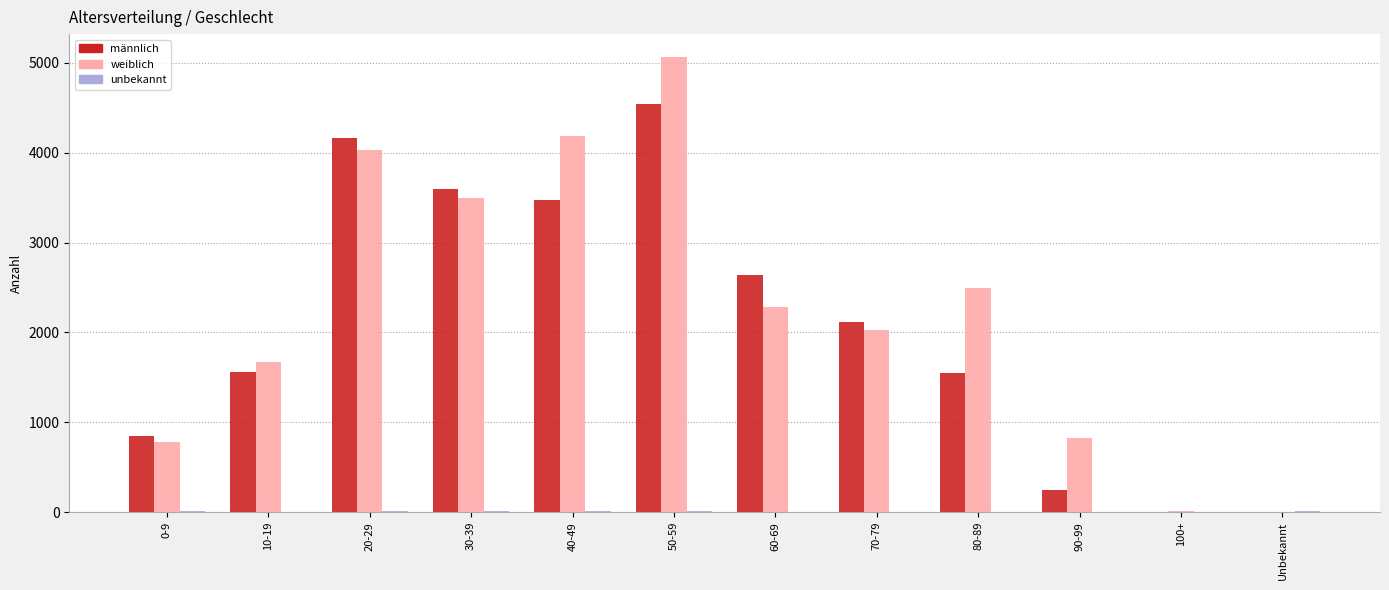

Which series has the largest total across all categories?

weiblich